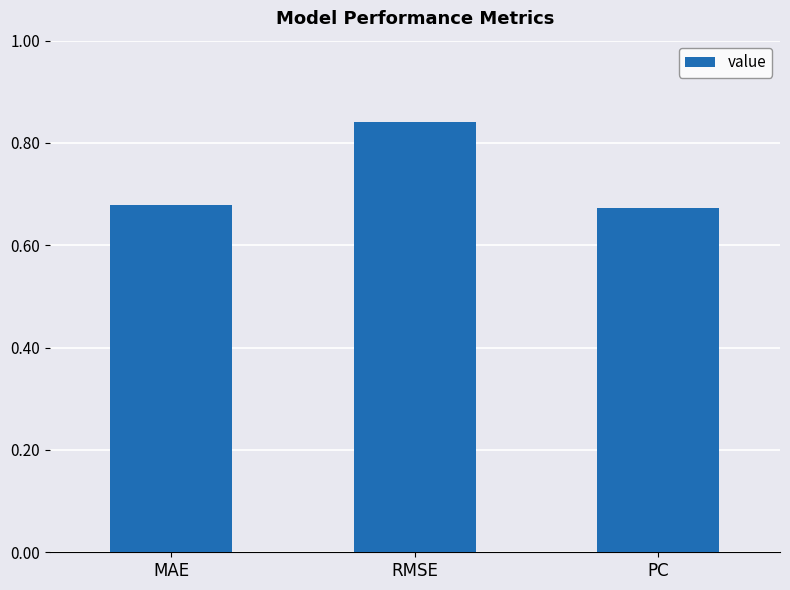

What is the difference between the maximum and minimum values?

0.2